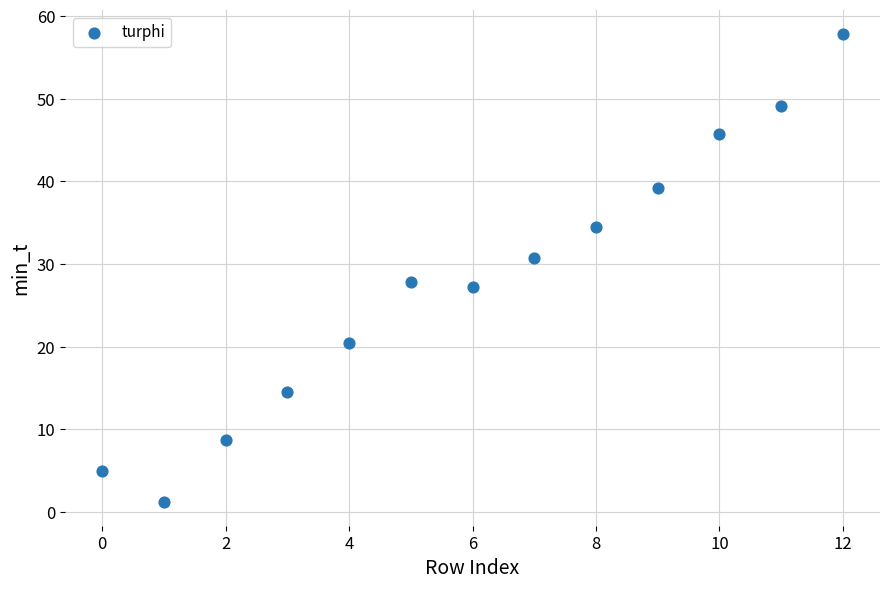

What is the range of Y values (max minus min)?

56.7